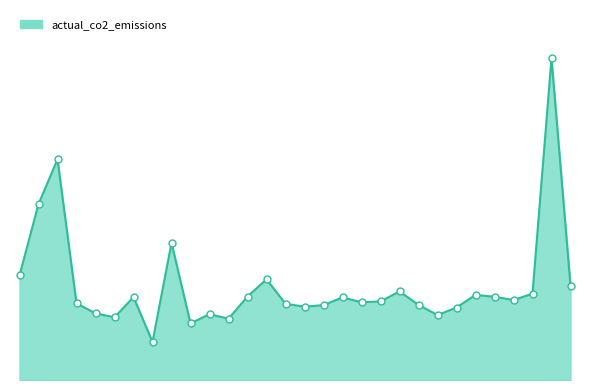

Does the chart have visible grid lines?

No